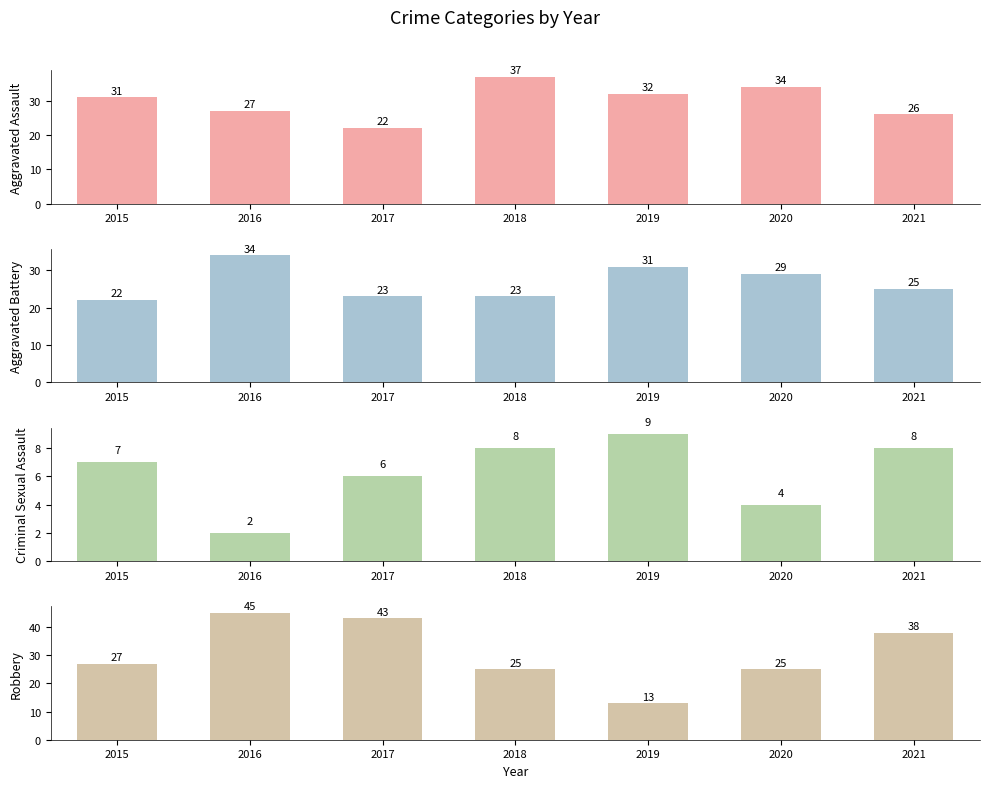

What is the difference between the maximum and minimum values in the Aggravated Battery series?

12